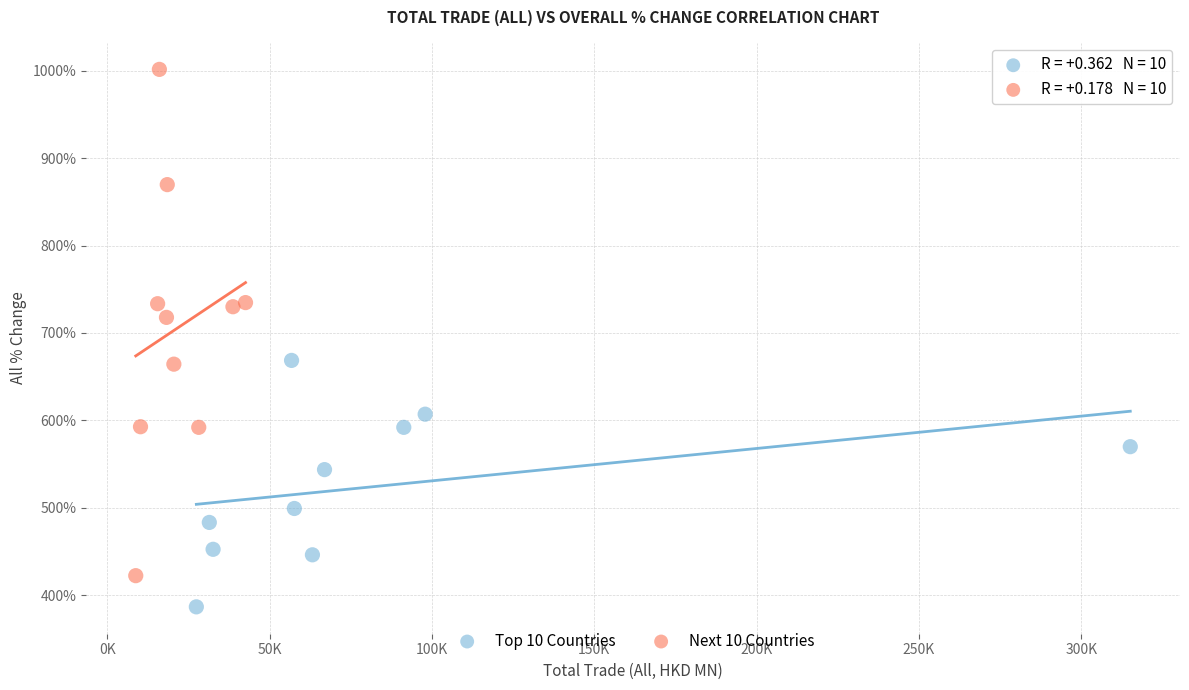

Which series reaches the minimum Y coordinate?

Top 10 Countries